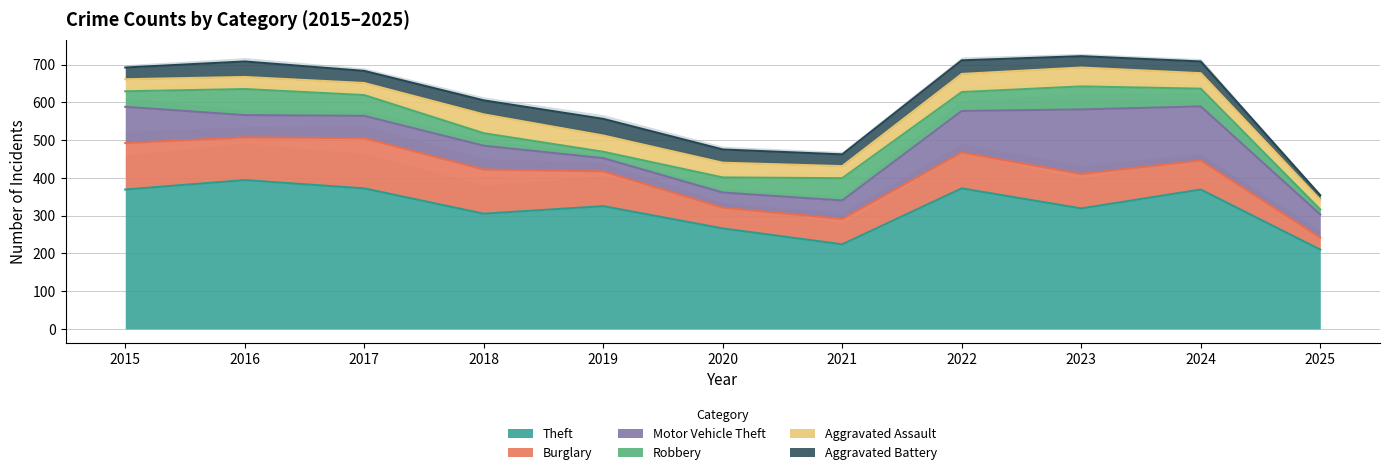

Is the value of Robbery at 2017 greater than the value of Aggravated Assault at 2023?

Yes